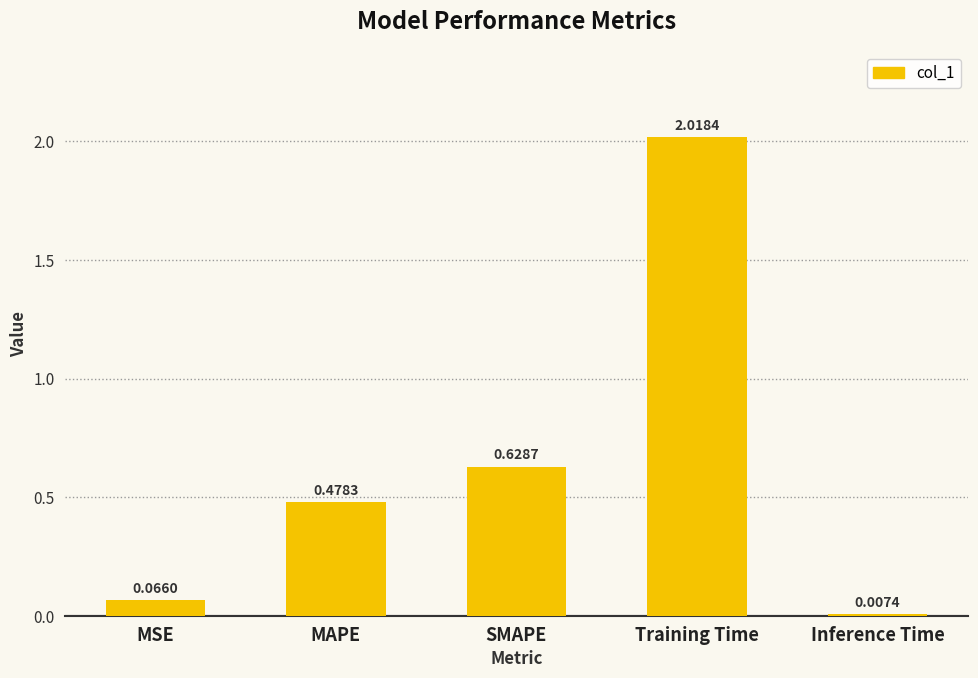

What is the sum of the values at MAPE and SMAPE?

1.1